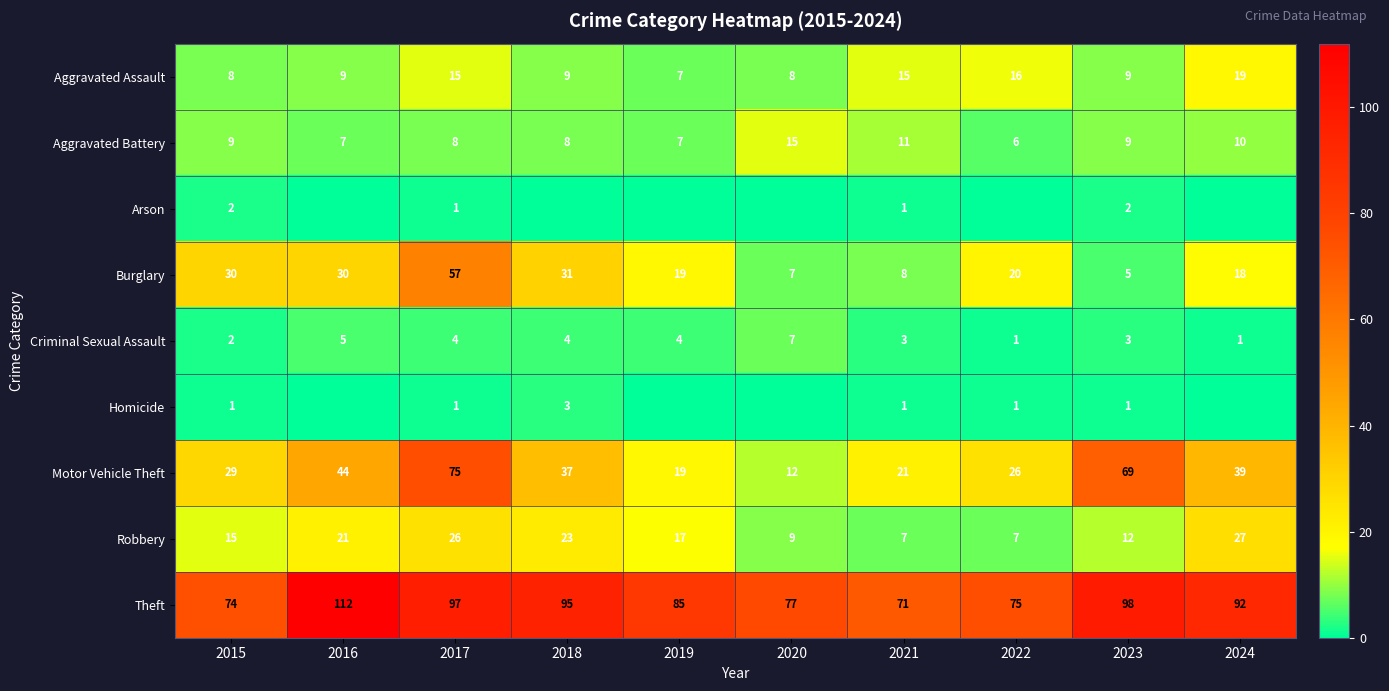

Which label corresponds to the largest value in the chart?

2016